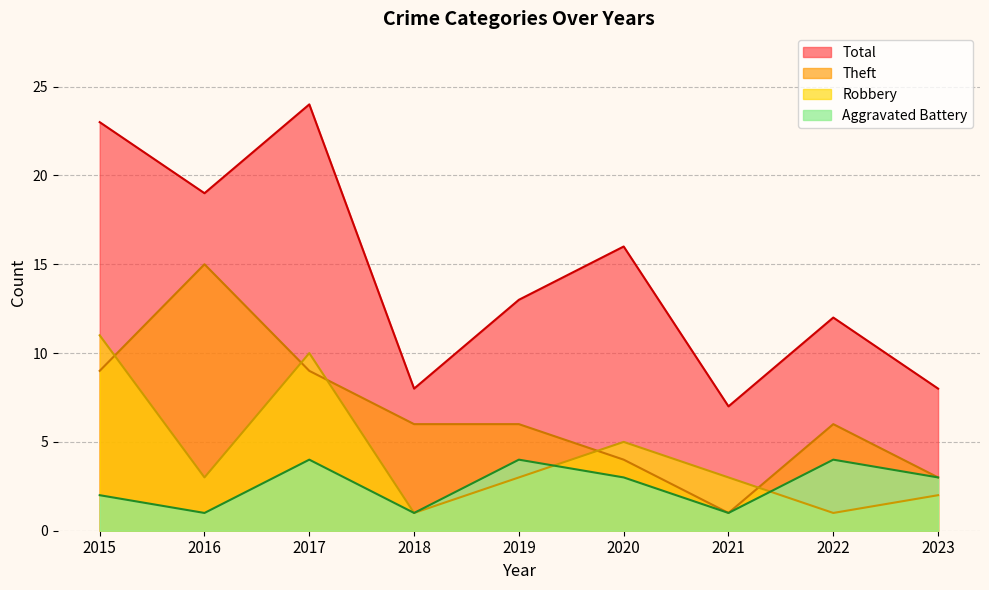

How many lines are shown in the chart?

4